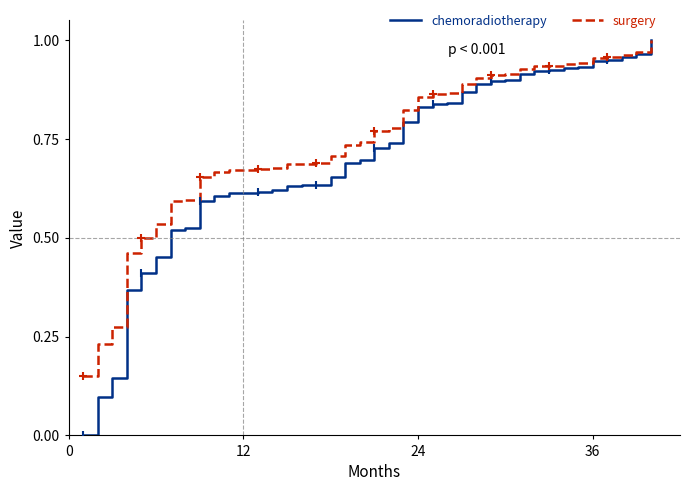

Which series has the largest range (max minus min)?

chemoradiotherapy